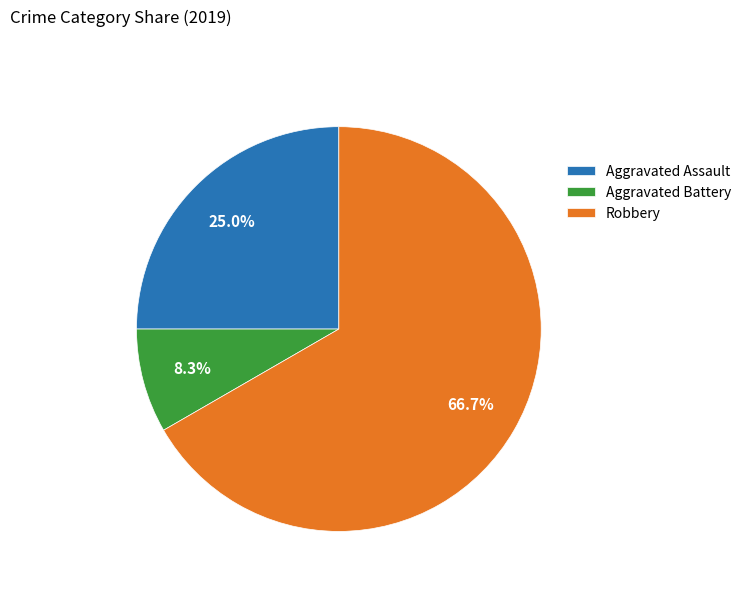

Rank the categories by value from lowest to highest.

Aggravated Battery, Aggravated Assault, Robbery